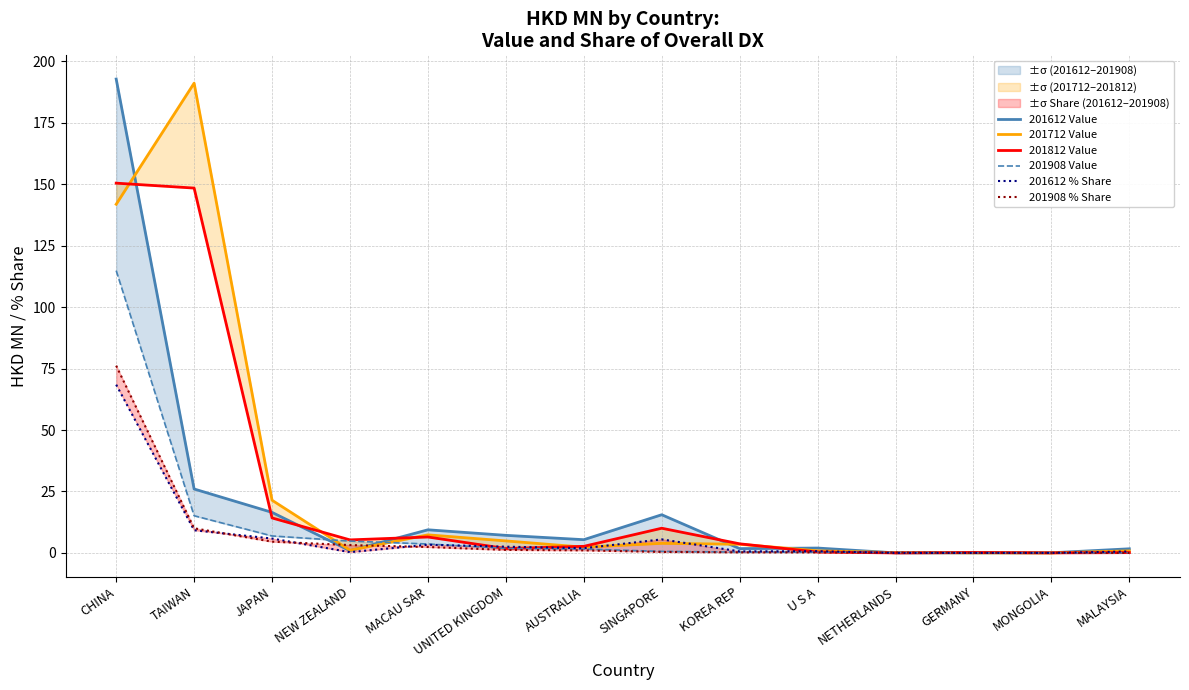

What is the average value of the 201812 Value series?

24.6